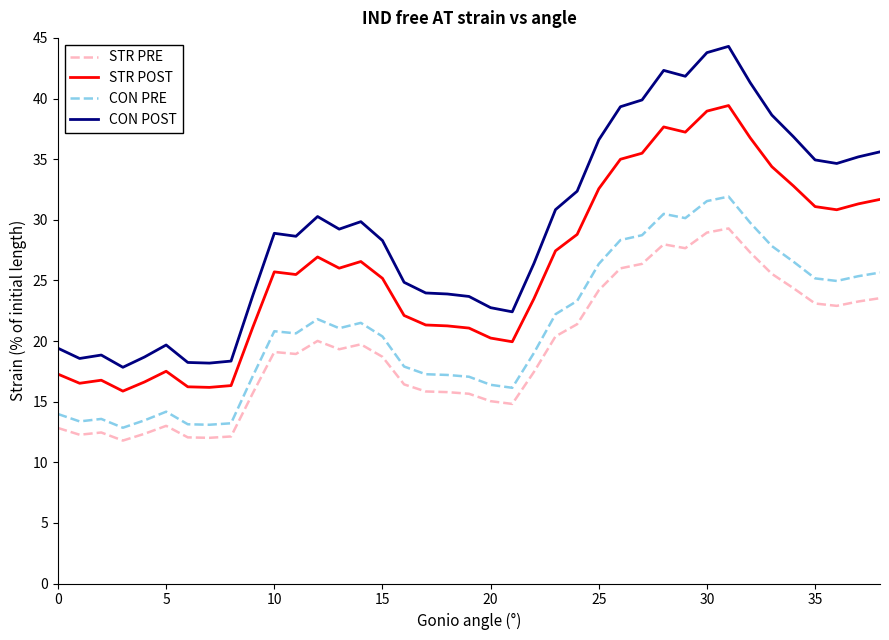

What is the smallest value displayed?

11.8